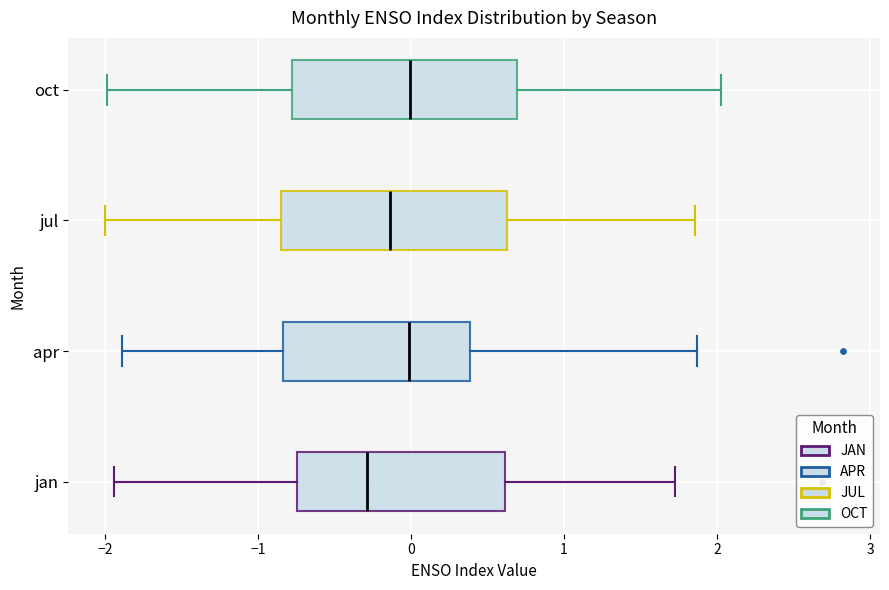

Where does the median line of the box for apr sit on the x-axis? The values are not printed on the chart, so give them approximately, as read against the axis.

0.0